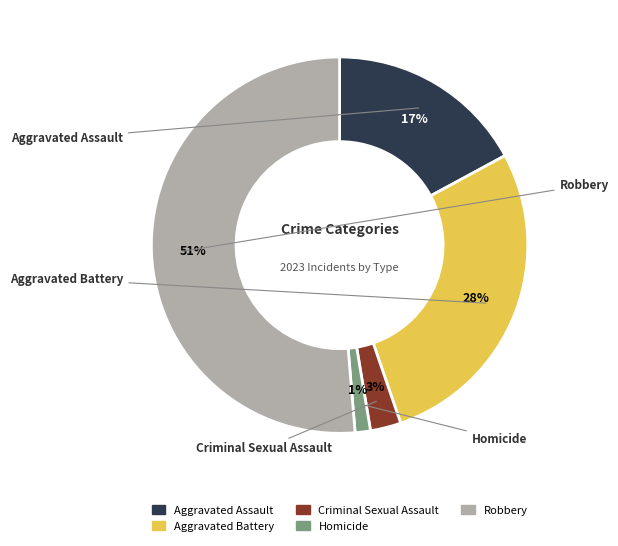

Combined, do Homicide and Aggravated Assault account for over 50%?

No